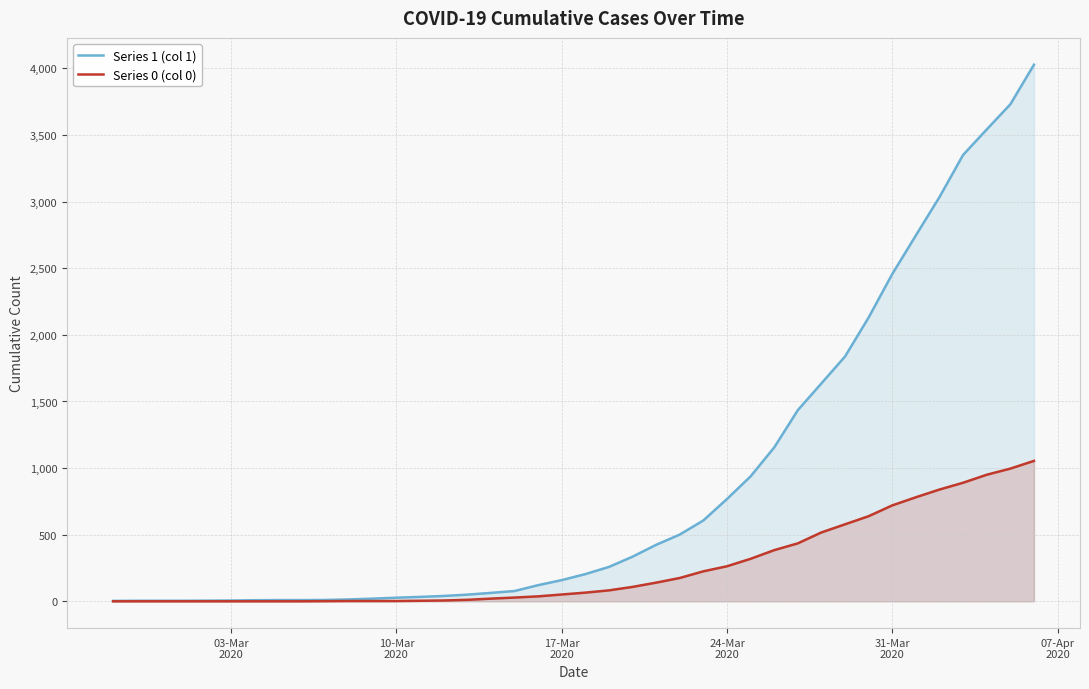

True or false: Series 0 (col 0) and Series 1 (col 1) cross at least once.

False